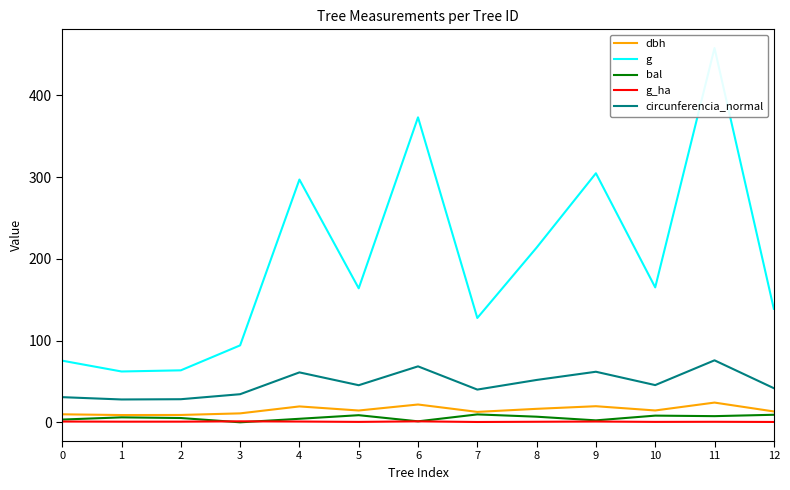

What is the average value of the bal series?

5.6